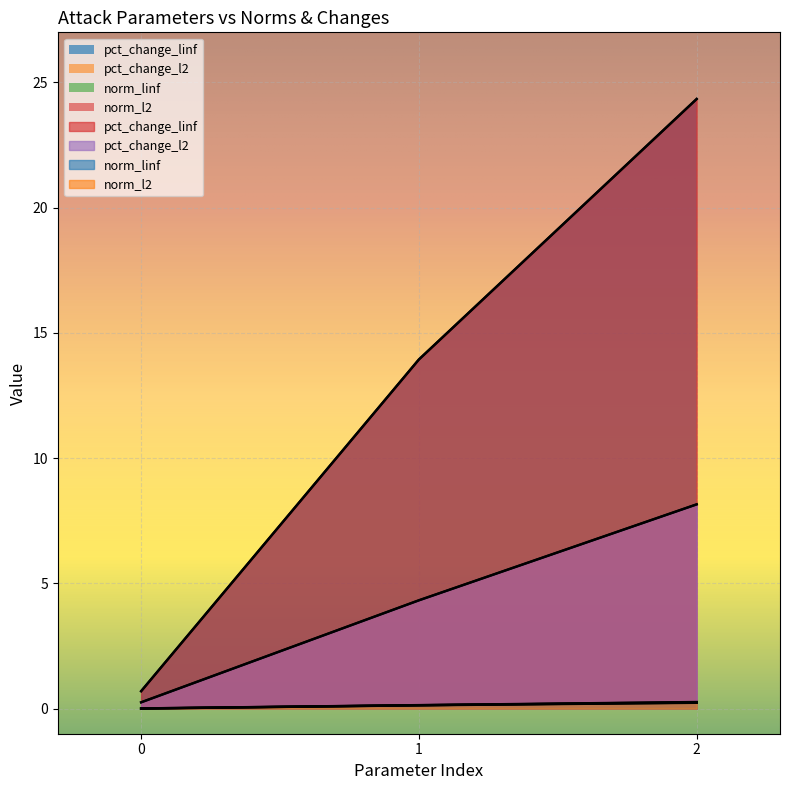

At how many categories does at least one series exceed 1?

2